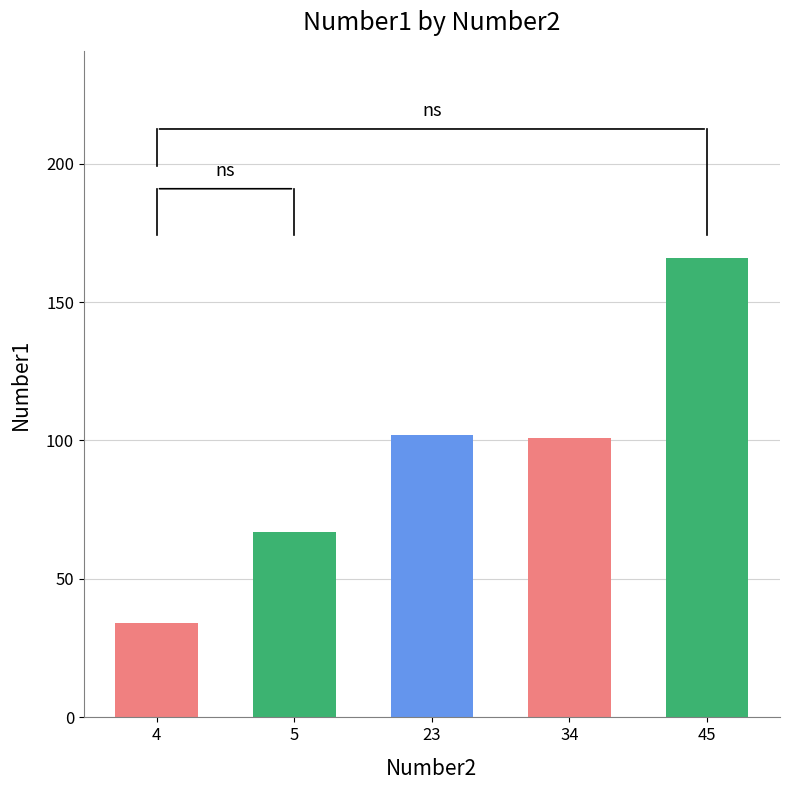

What is the approximate value at 45, to the nearest 10?

170